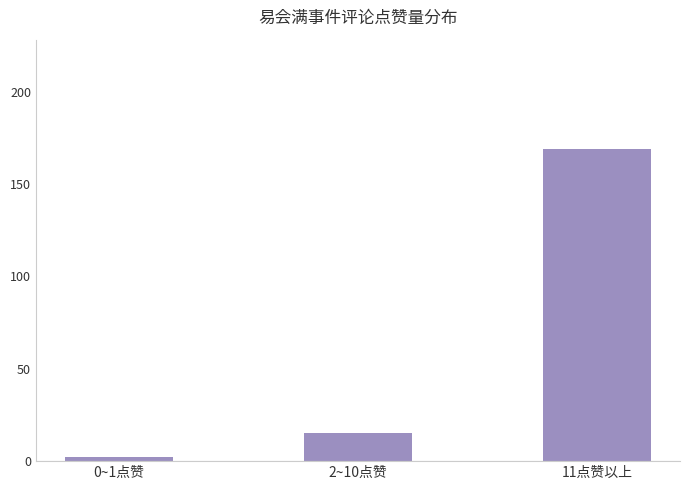

Rank the categories by value from highest to lowest.

11点赞以上, 2~10点赞, 0~1点赞